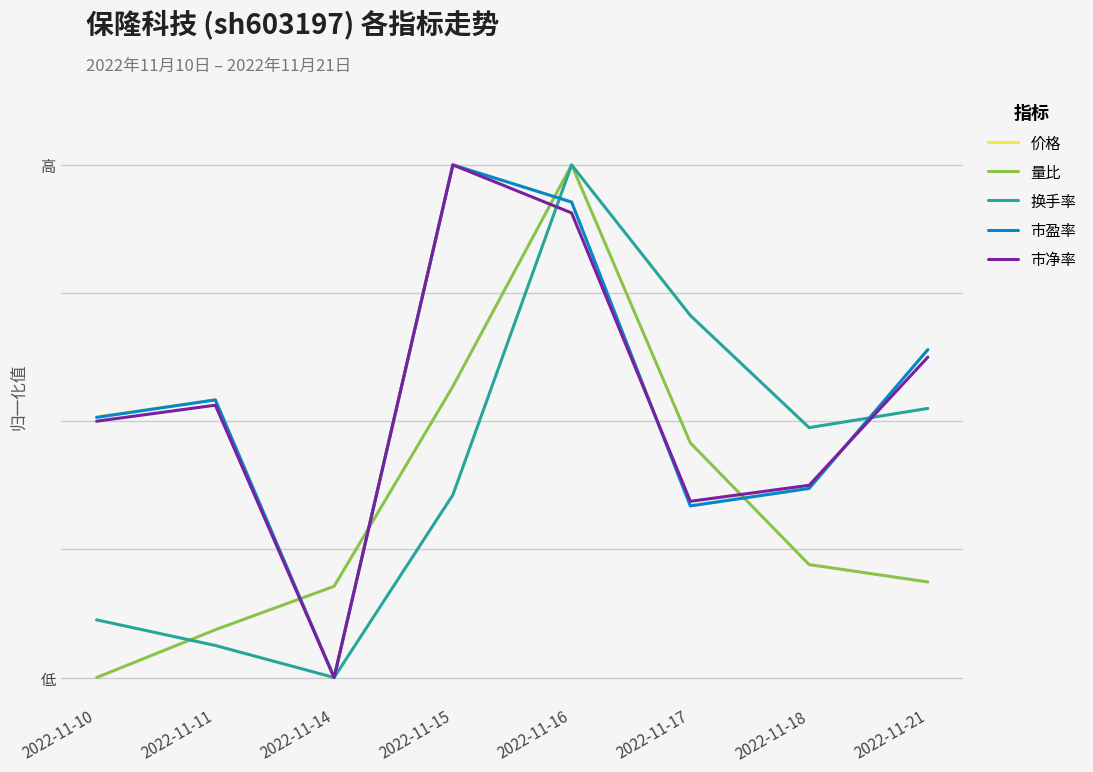

What is the difference between the highest and lowest values at 2022-11-11?

0.5